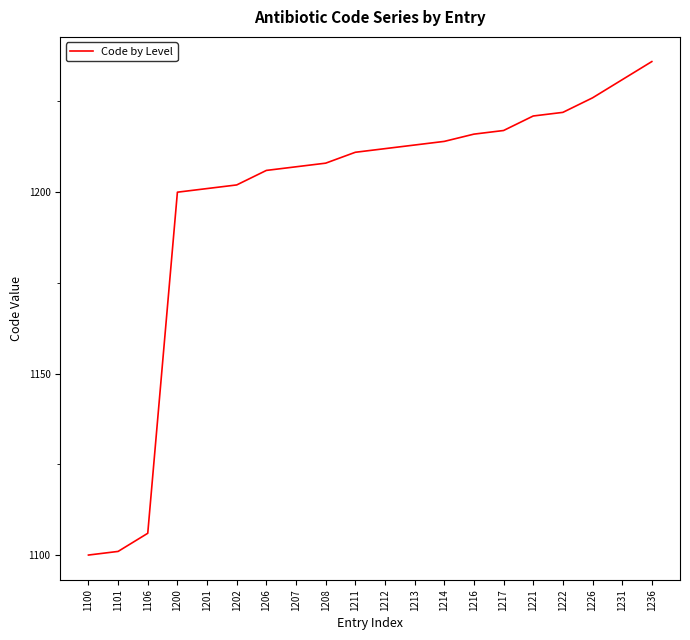

The value at 1201 is 1201. True or false?

True